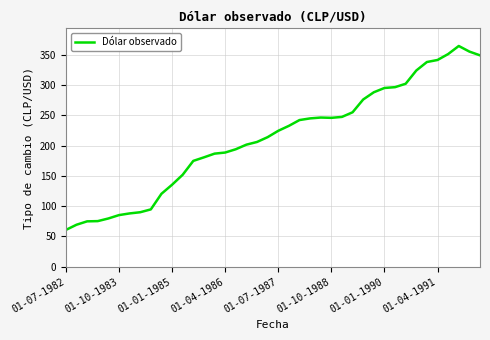

What is the greatest value displayed?

364.8